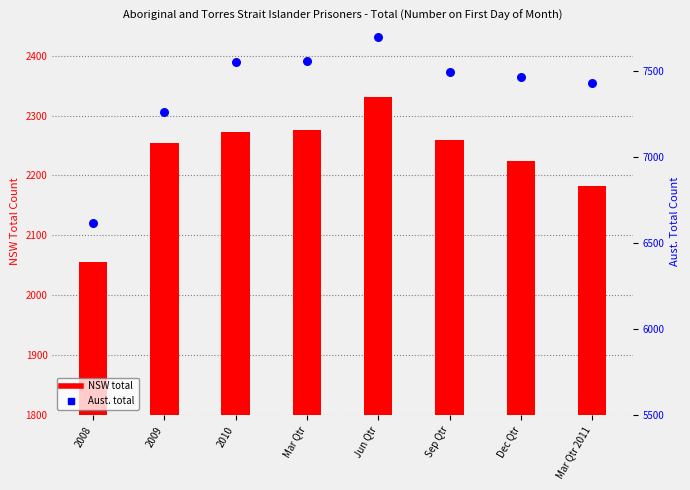

Is the value of NSW total (bar) at Jun Qtr greater than the value of Aust. total (dot) at Sep Qtr?

No